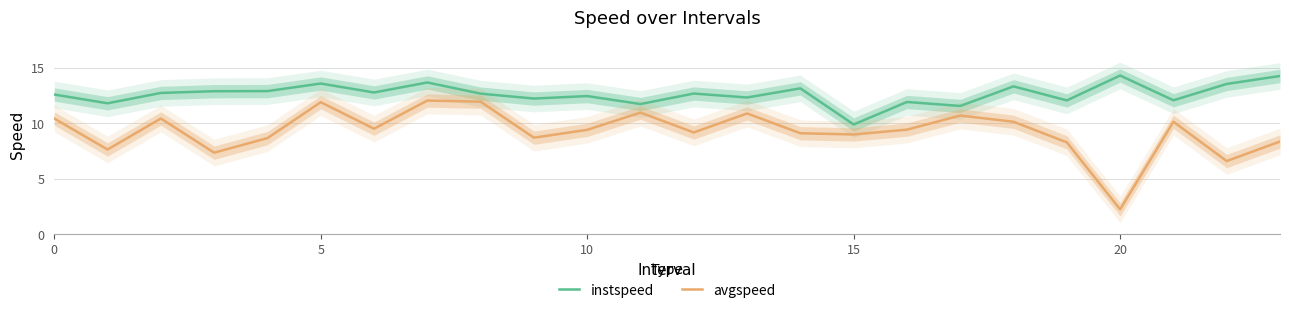

True or false: instspeed and avgspeed cross at least once.

False